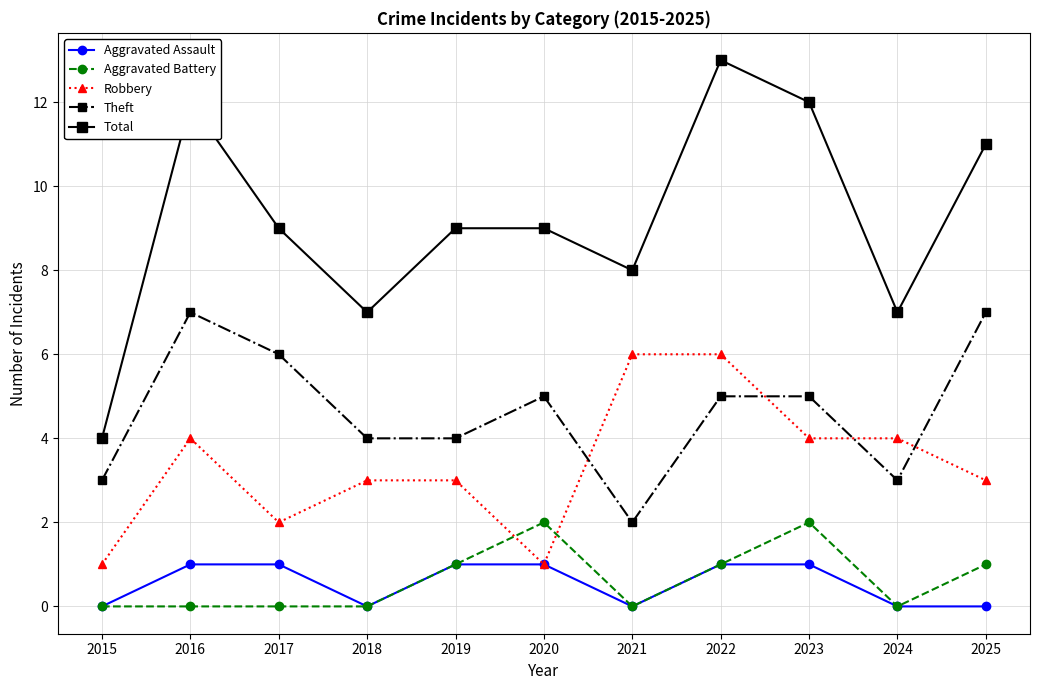

How many values in the Theft series are below 5?

5